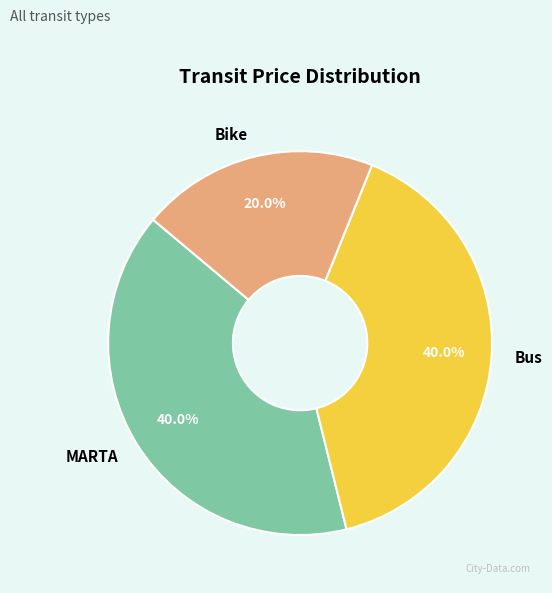

How many slices are in this pie chart?

3